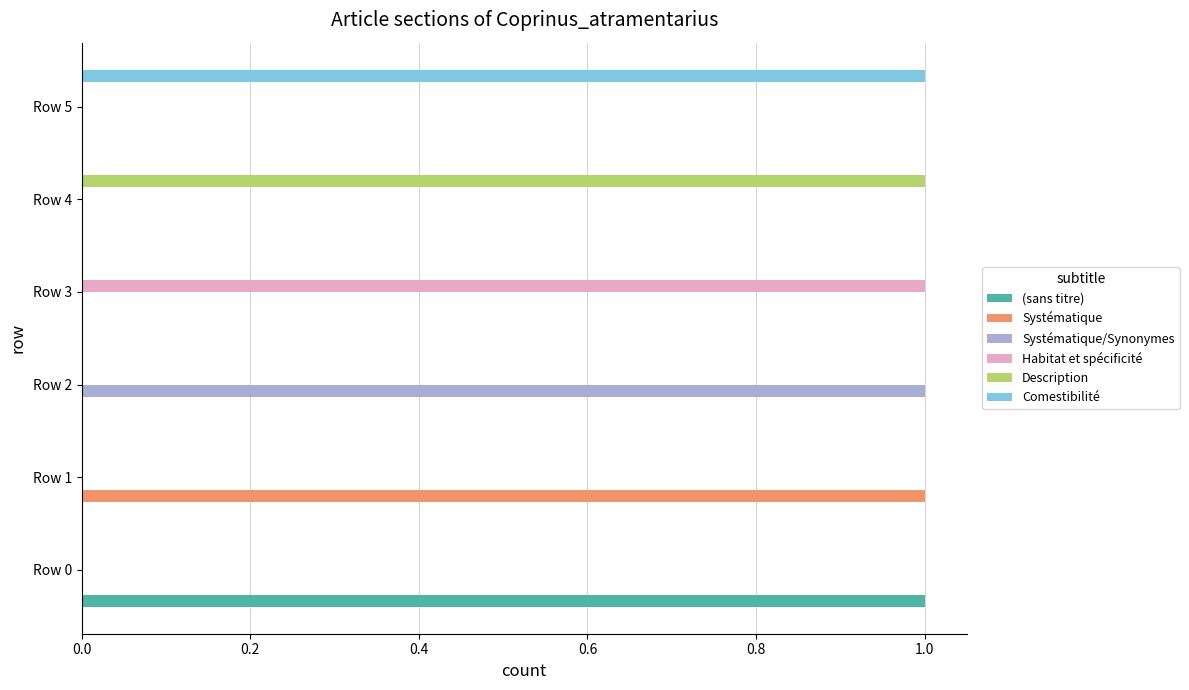

Which category has the highest value in the Comestibilité series?

Row 5